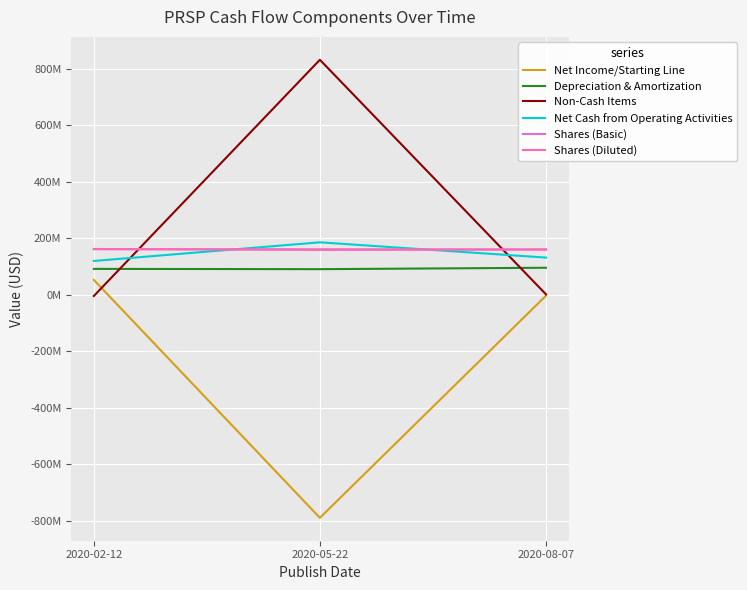

The value of Non-Cash Items at 2020-05-22 is 394815402. True or false?

False